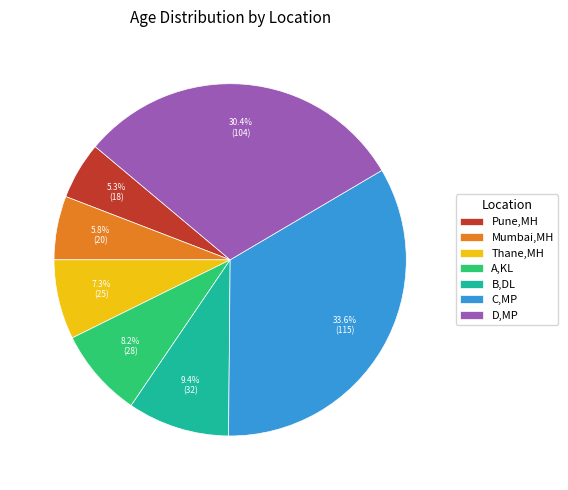

Is C,MP the majority of the pie?

No